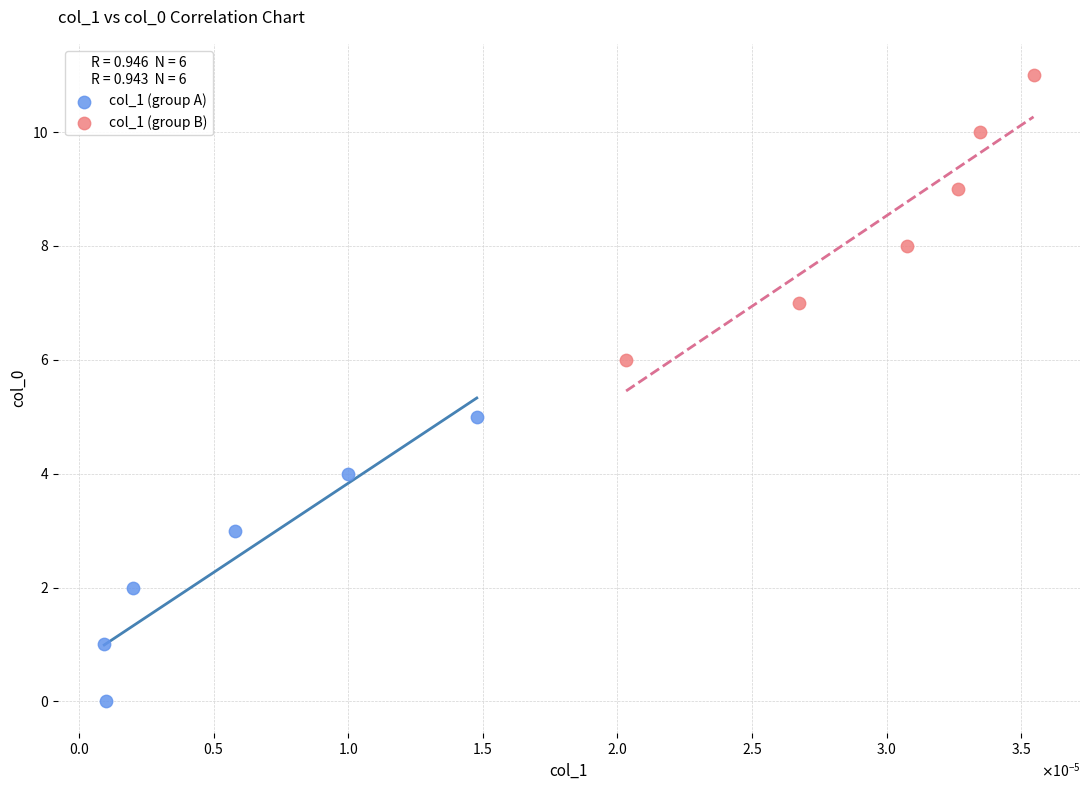

Which series reaches the minimum Y coordinate?

col_1 (group A)